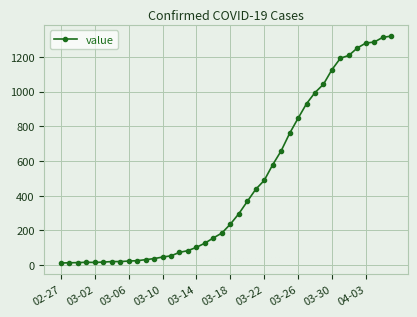

What is the maximum value shown in the chart?

1319